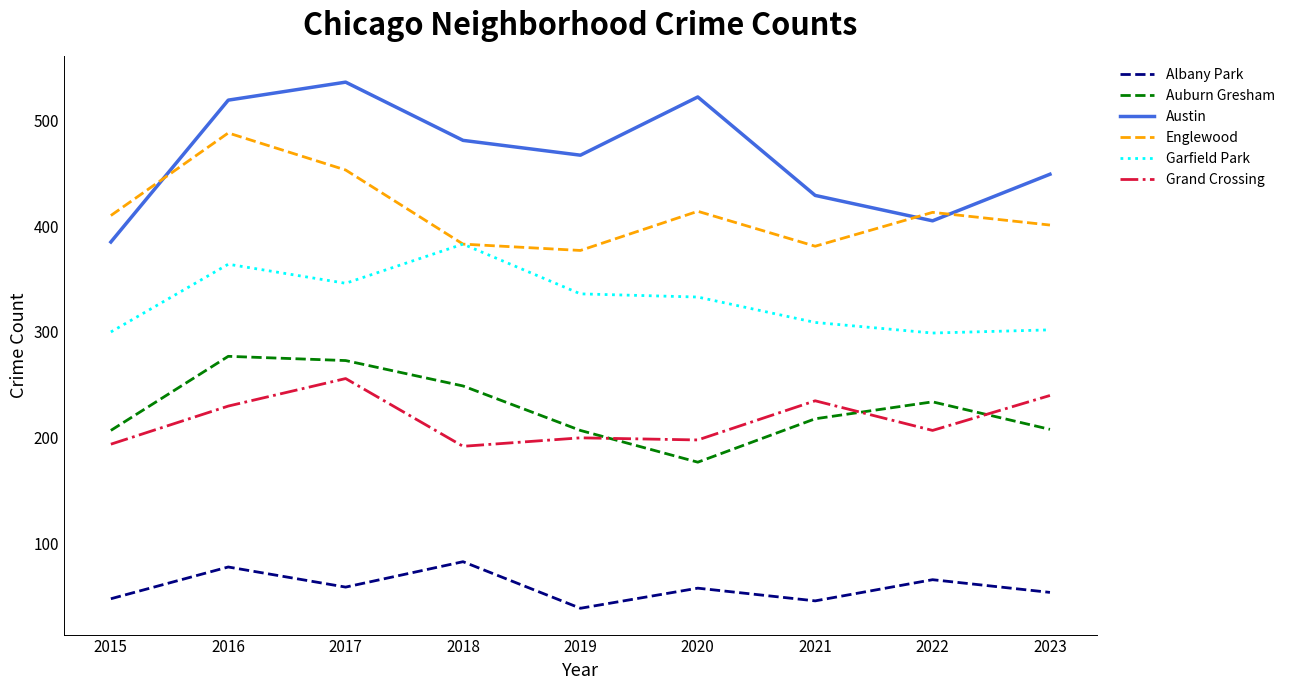

List the series in order of their peak value, highest first.

Austin, Englewood, Garfield Park, Auburn Gresham, Grand Crossing, Albany Park